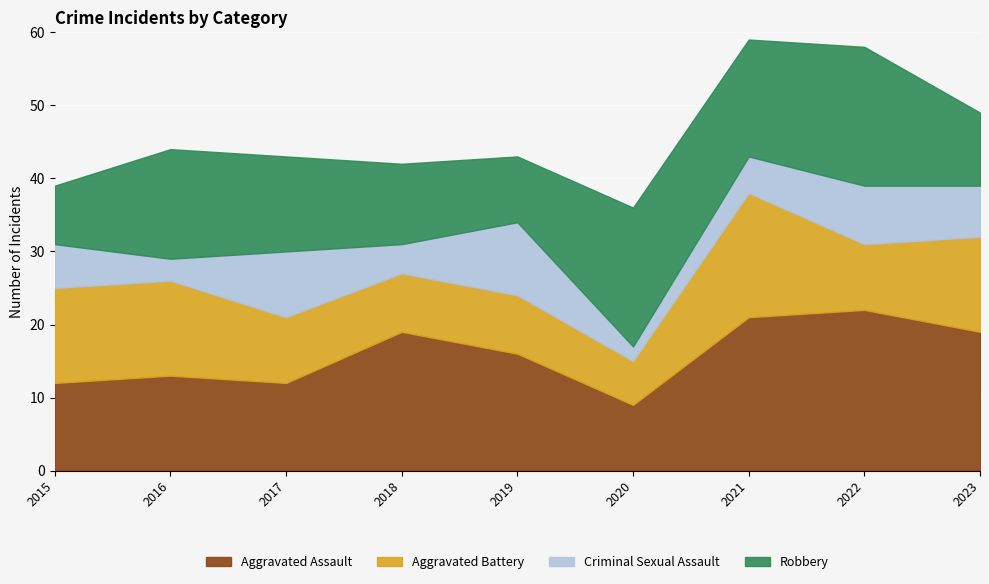

List the series in order of their peak value, highest first.

Aggravated Assault, Robbery, Aggravated Battery, Criminal Sexual Assault